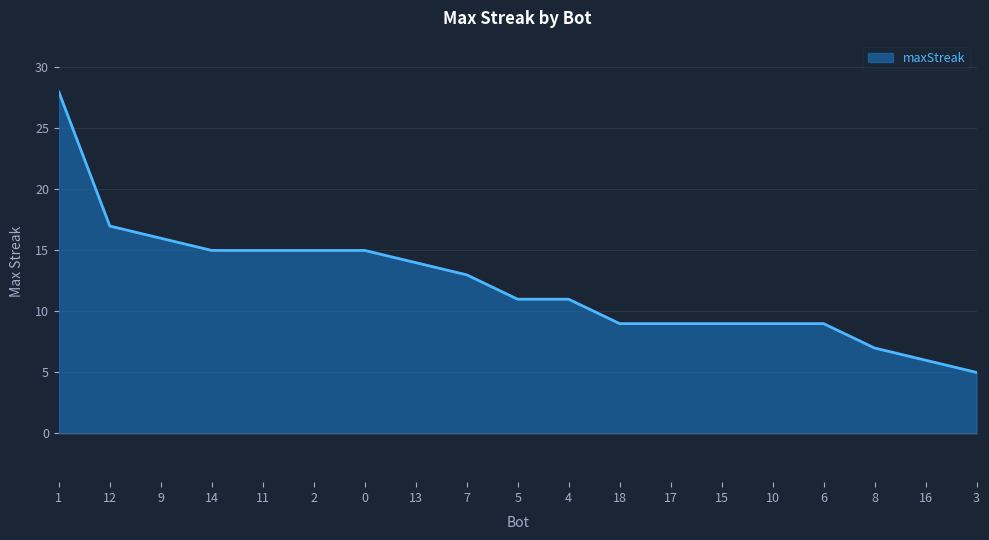

What is the difference between the values at 0 and 8?

8